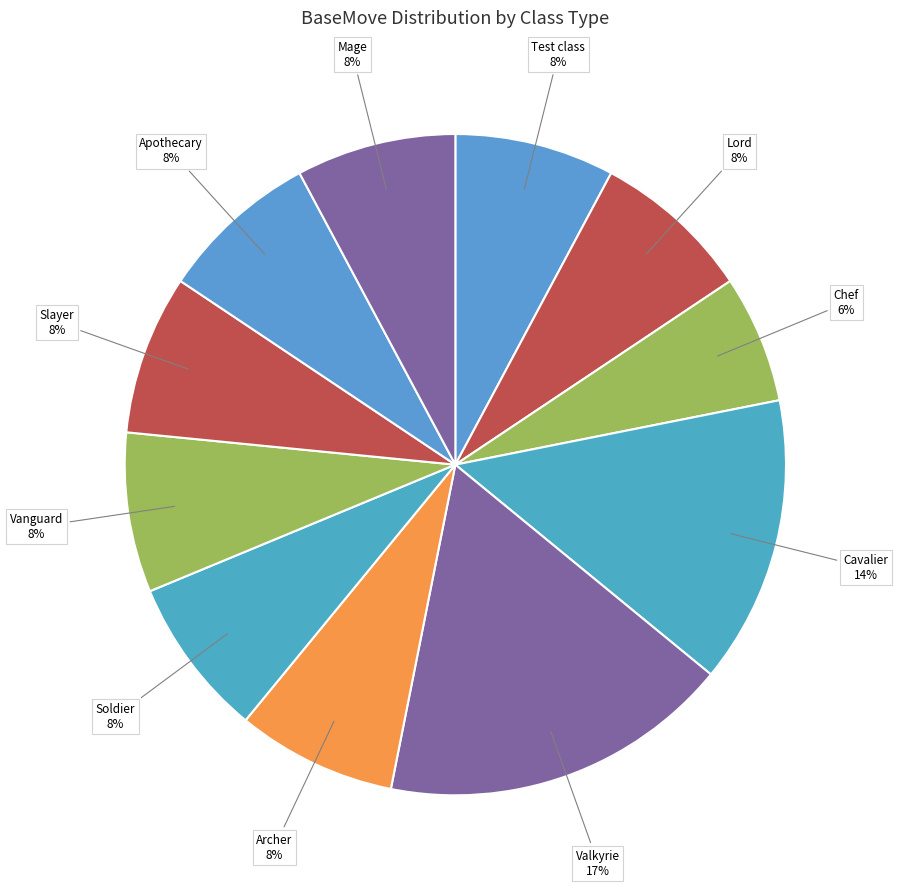

To the nearest percent, what is the difference between the largest and smallest slice percentages?

11%